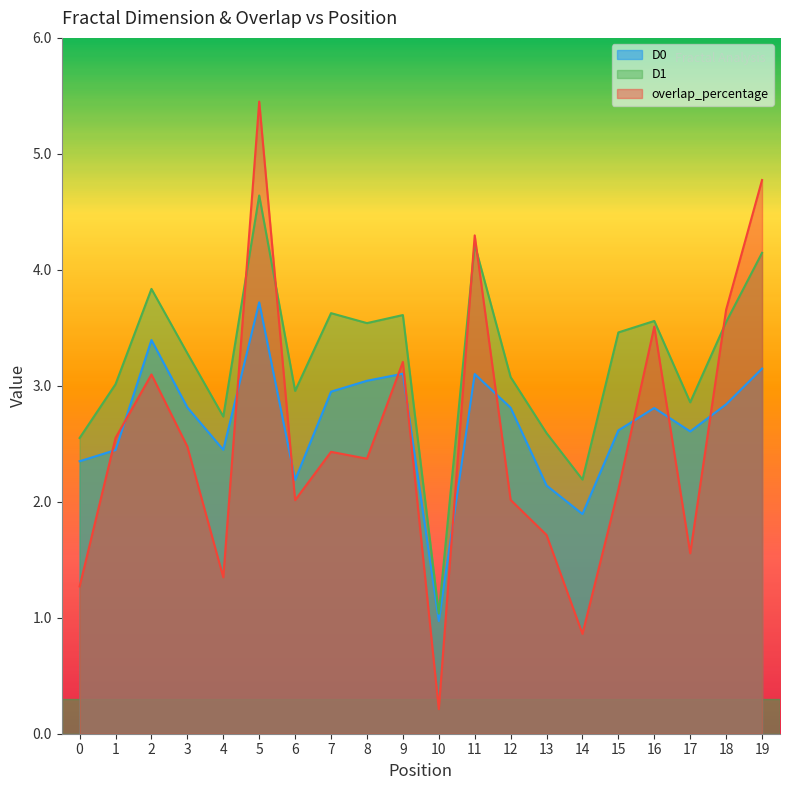

At which category does overlap_percentage reach its first local peak?

2